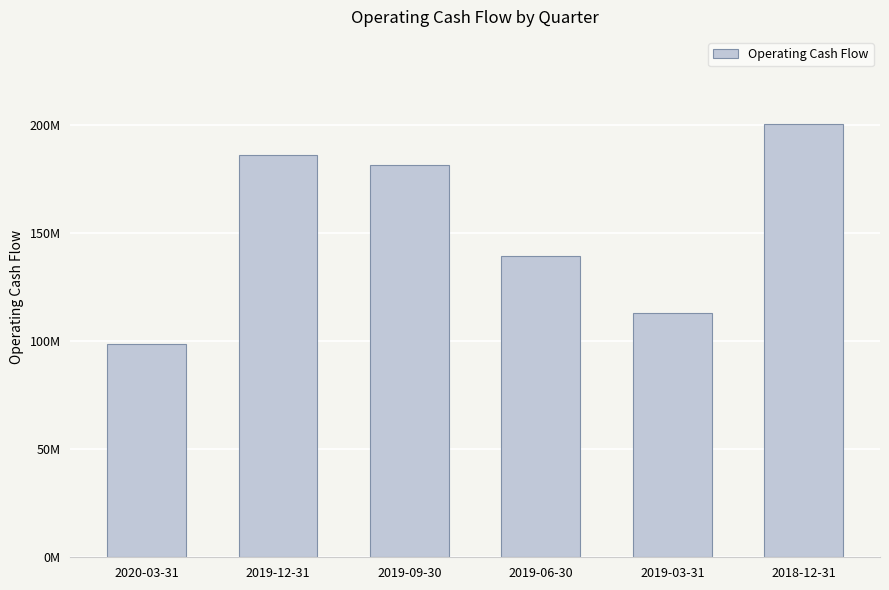

Does the chart contain any negative values?

No